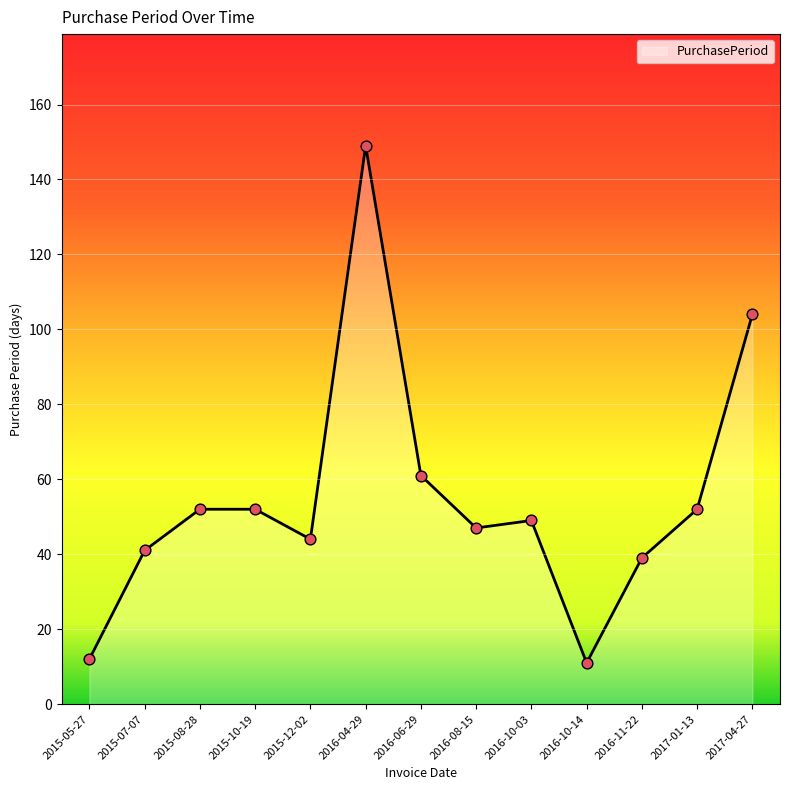

Which has a higher value, 2015-08-28 or 2015-05-27?

2015-08-28